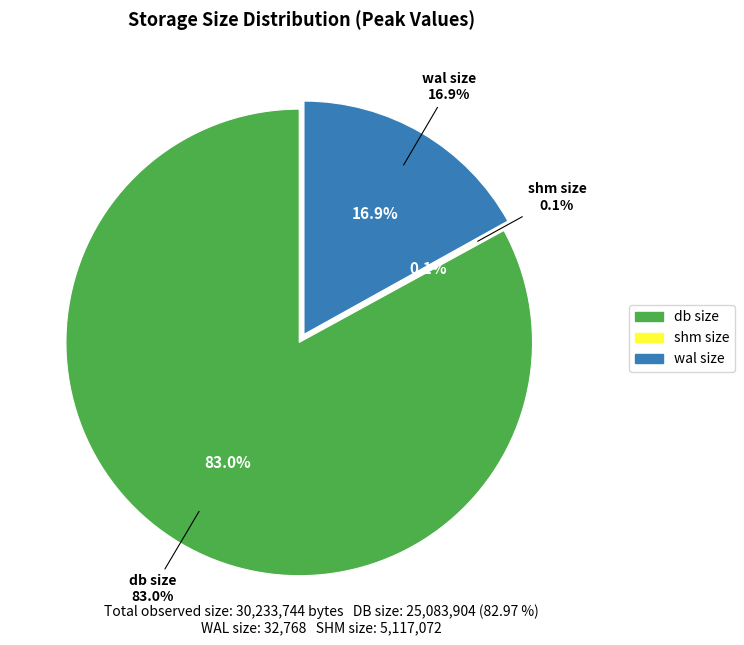

Count the number of slices in the pie.

4